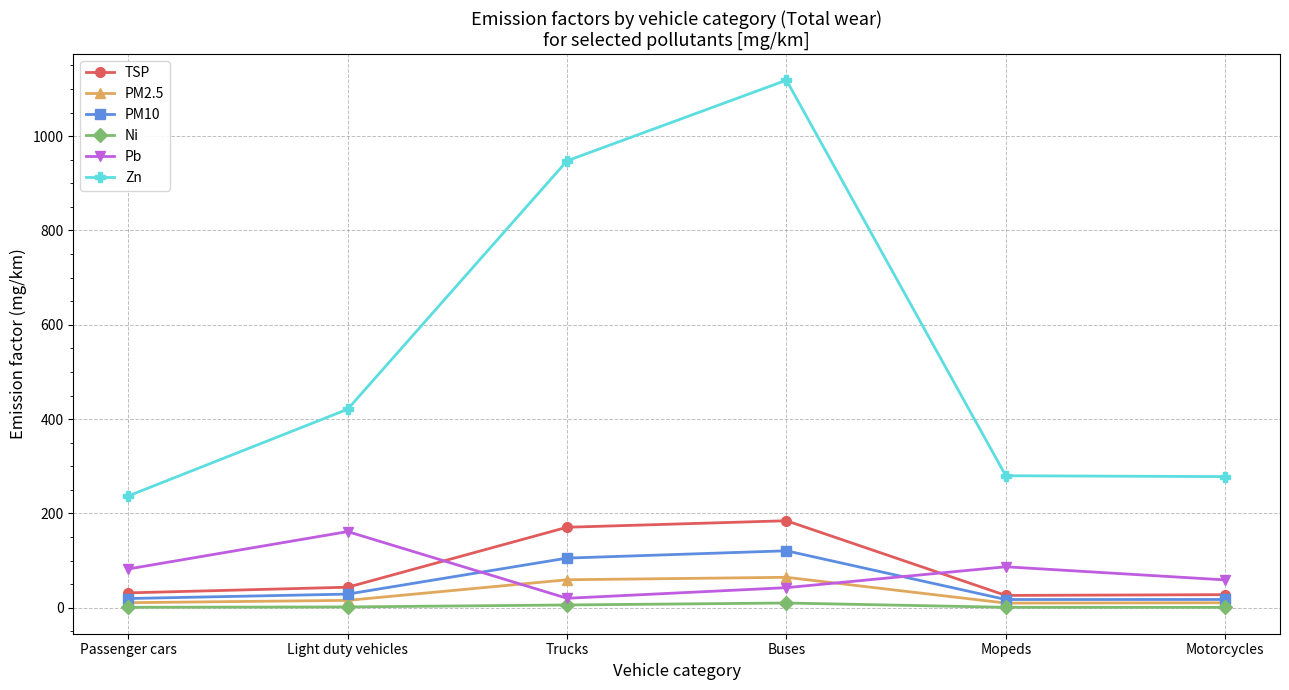

List the series in order of their peak value, lowest first.

Ni, PM2.5, PM10, Pb, TSP, Zn